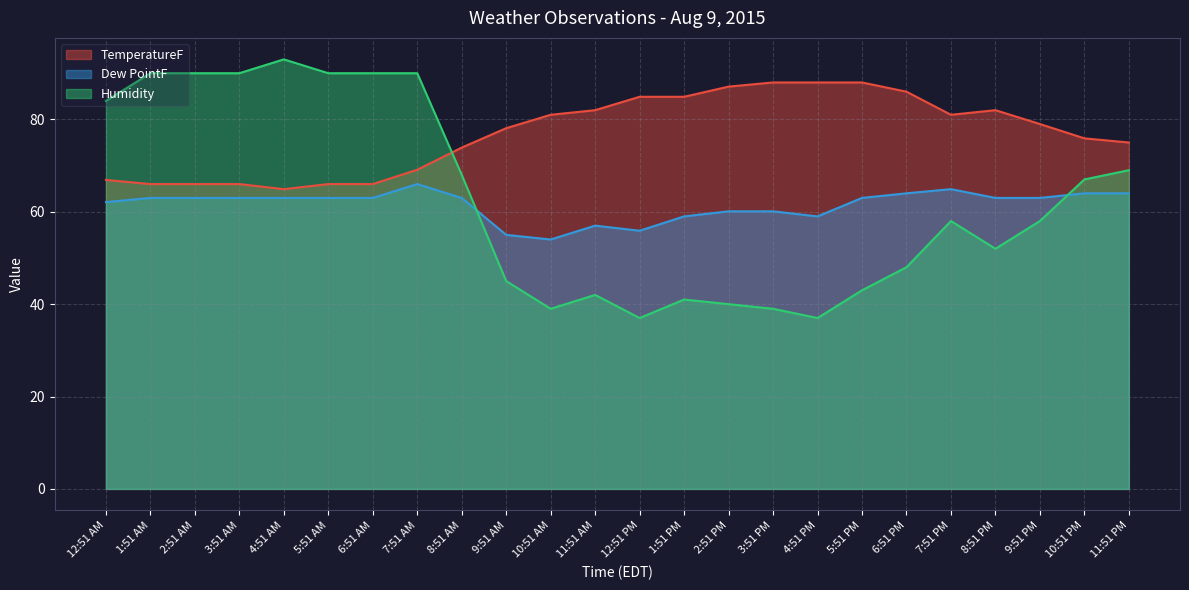

What is the lowest value of the TemperatureF series?

64.9